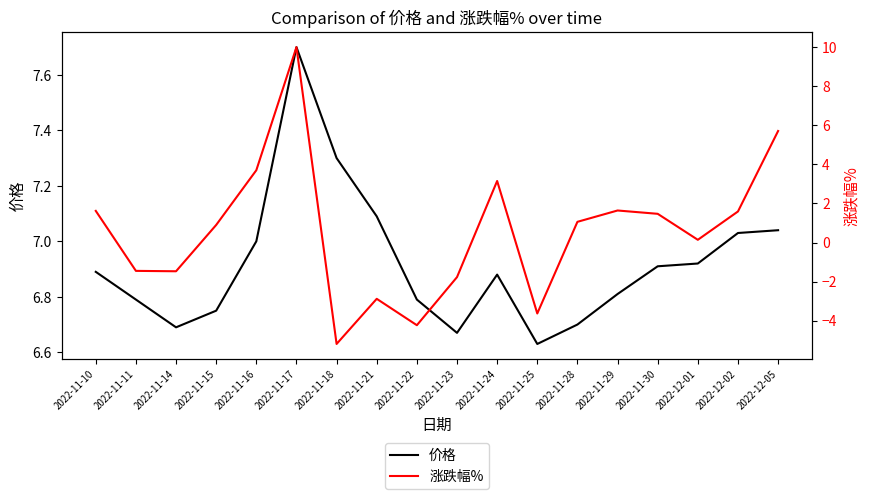

At which category does the chart reach its peak across all series?

2022-11-17